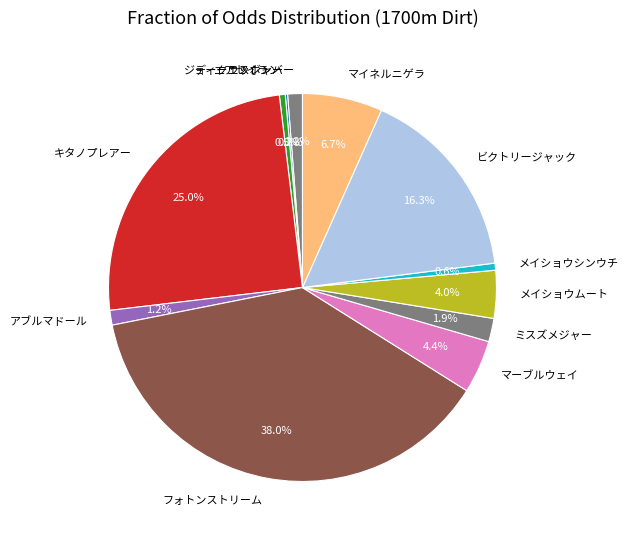

Which category has the biggest portion of the pie?

フォトンストリーム